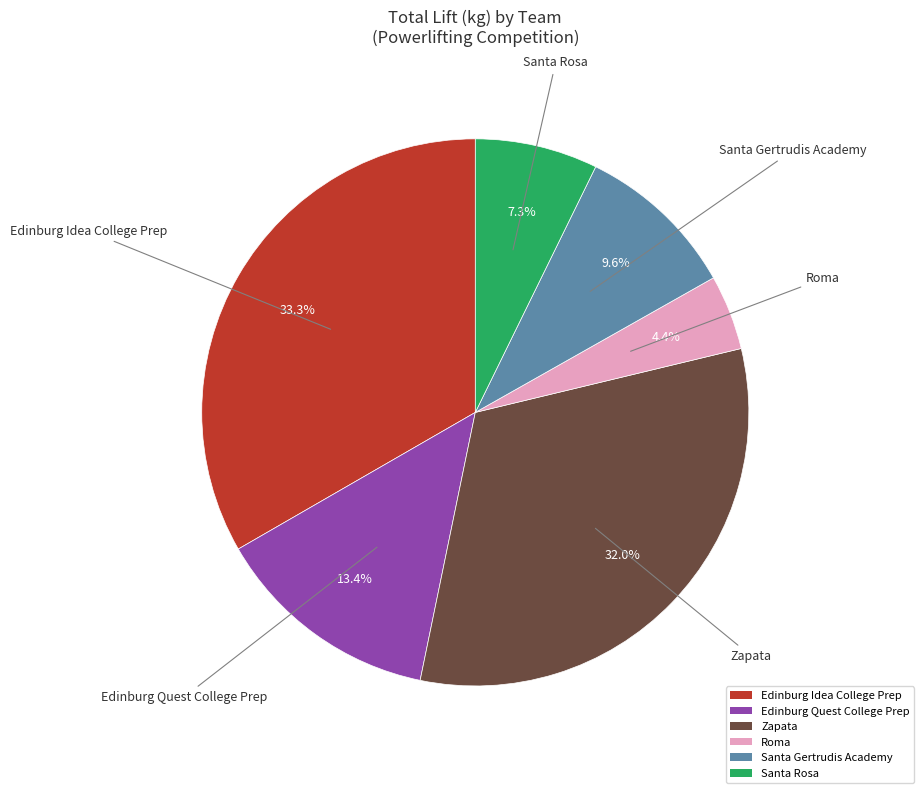

Which category has the smallest portion of the pie?

Roma